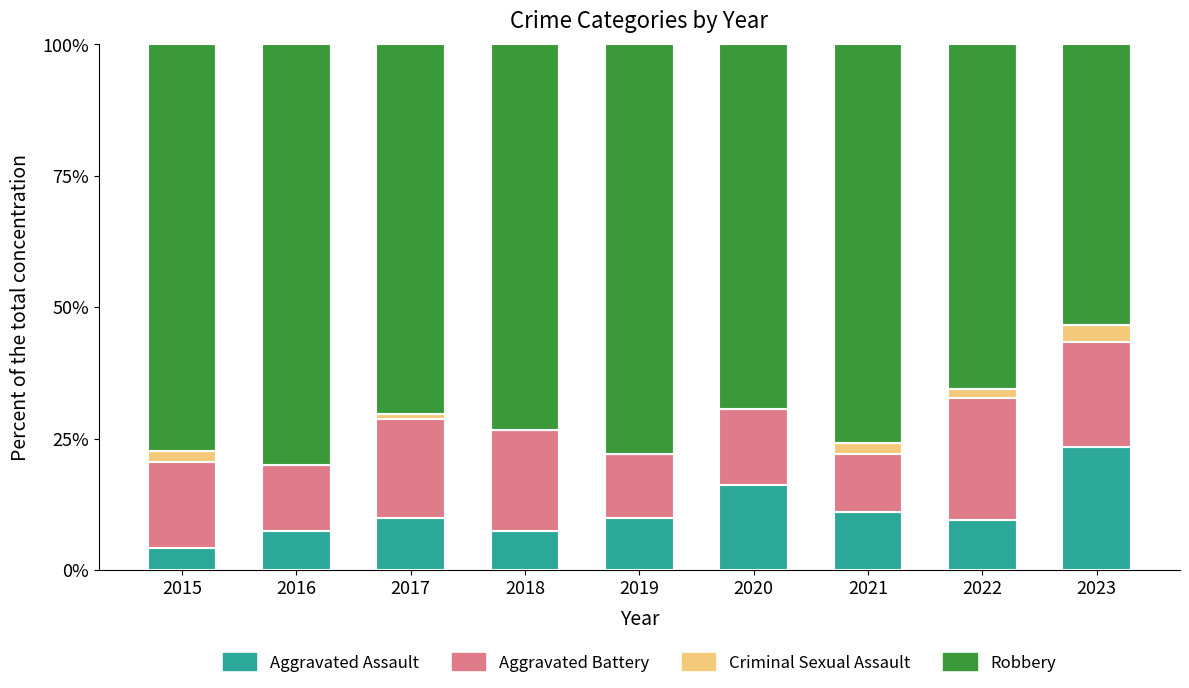

True or false: Aggravated Assault has a value of 9.8 at 2019.

True